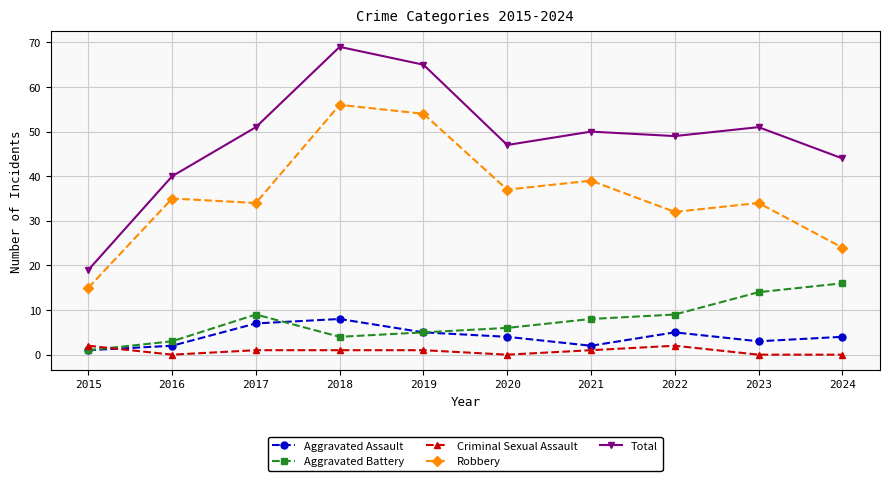

Is it true that Robbery equals 32 at 2022?

True